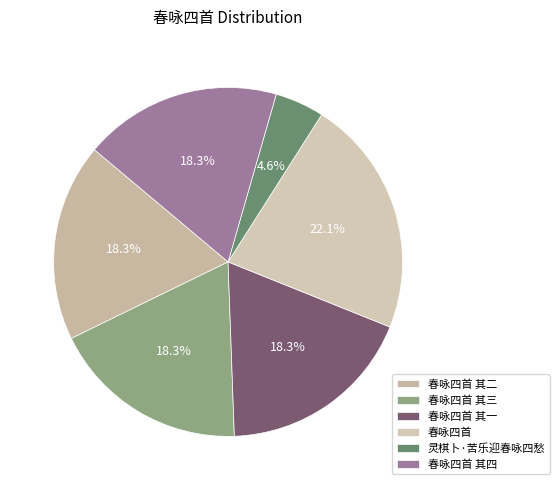

Combined, what portion of the pie is 春咏四首 其四 and 春咏四首?

40.4%